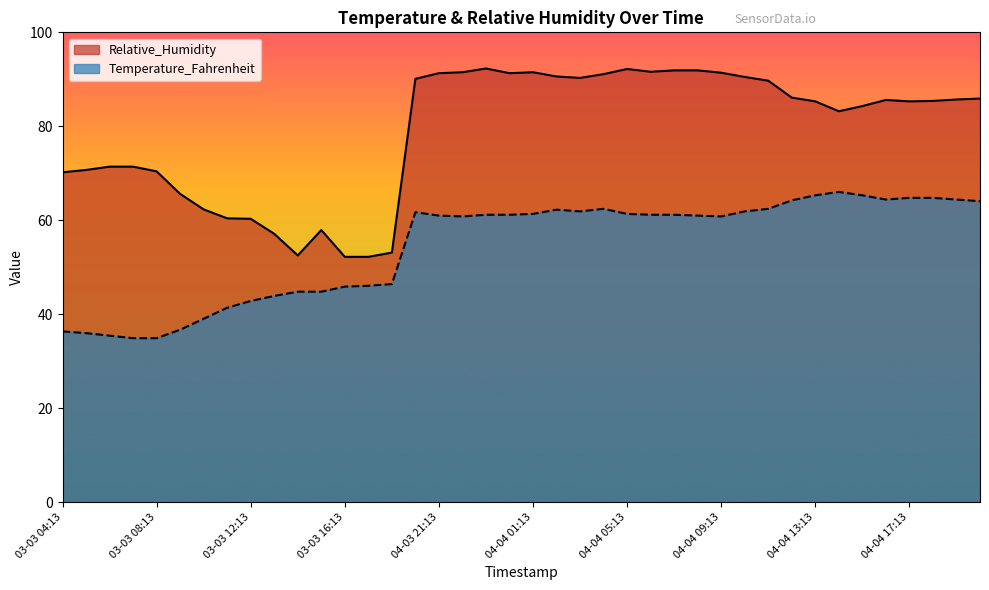

The Relative_Humidity series shows 83.2 at 04-04 14:13. True or false?

True